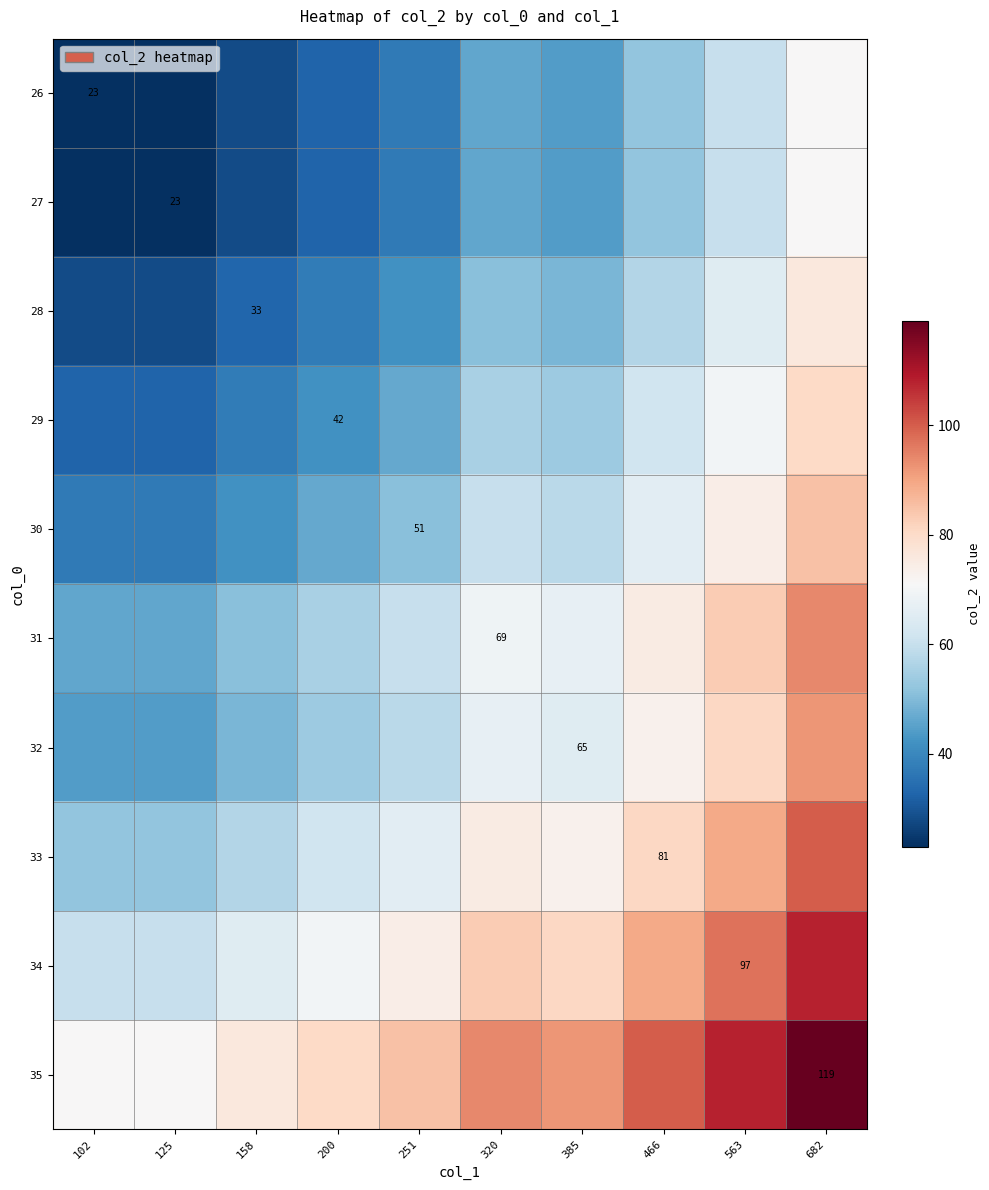

The 31 series shows 69.0 at 320. True or false?

True